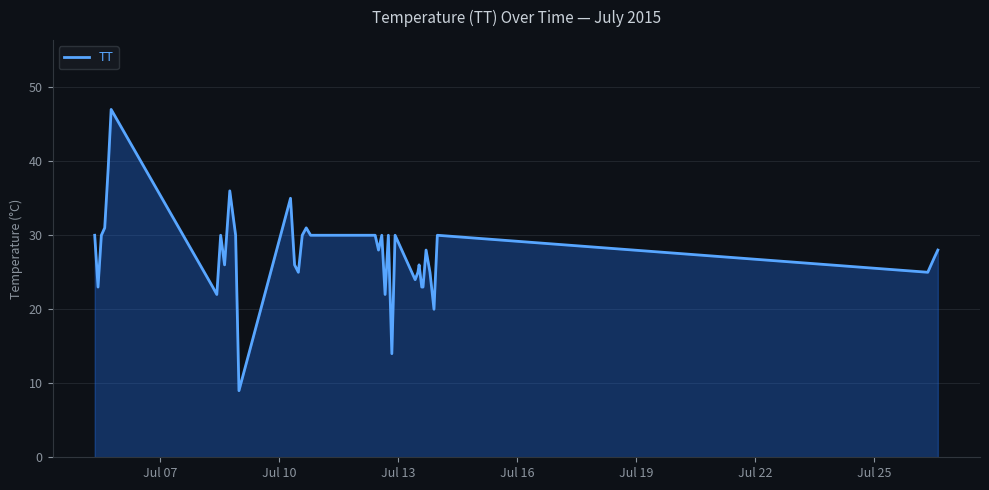

What is the maximum value shown in the chart?

47